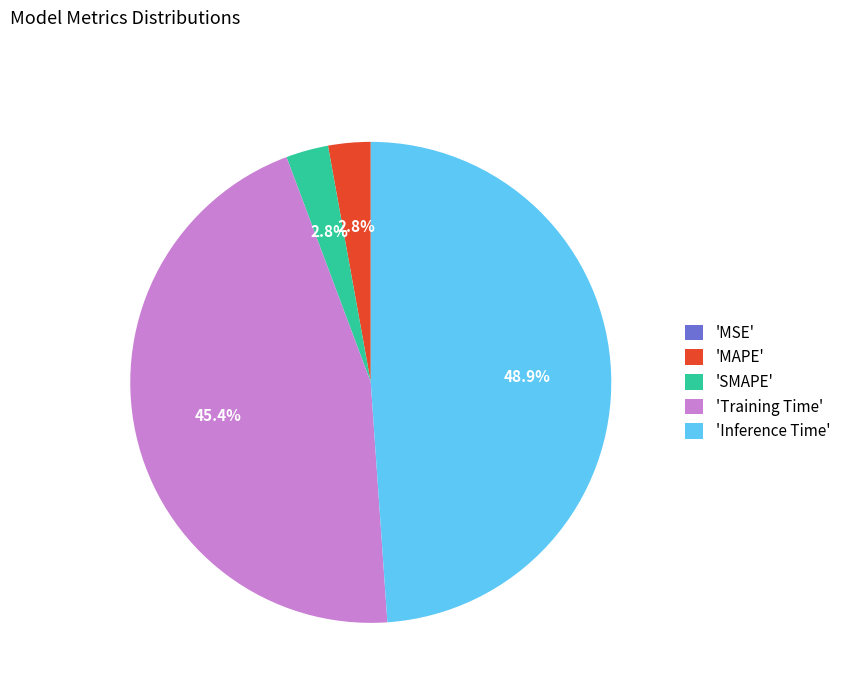

What percentage is NOT represented by 'Inference Time'?

51.1%